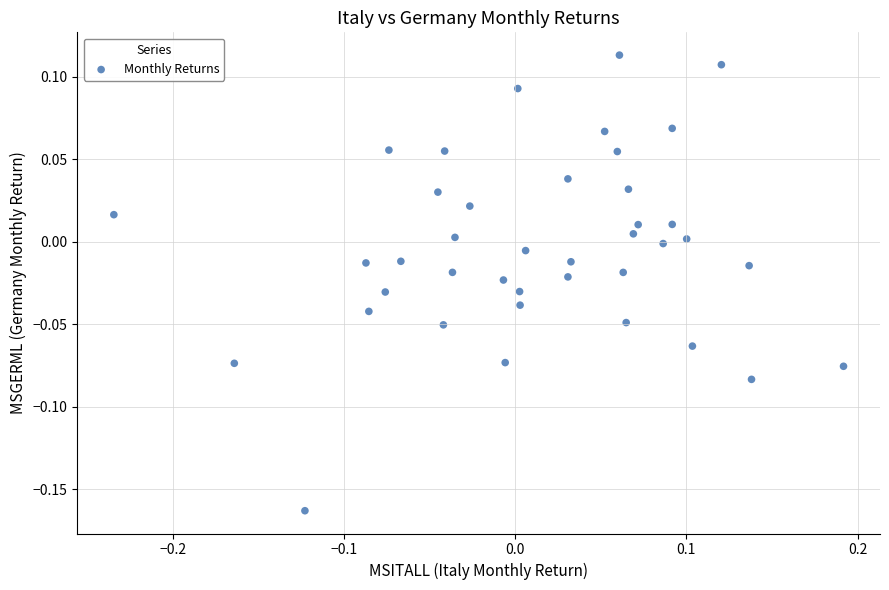

What is the range of X values (max minus min)?

0.4